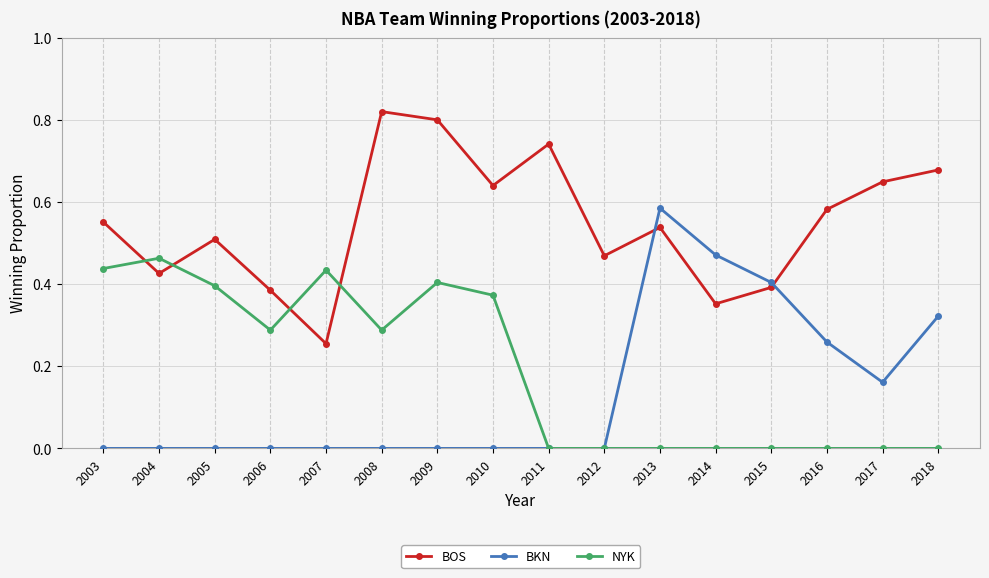

Is the value of NYK at 2011 greater than the value of BOS at 2009?

No